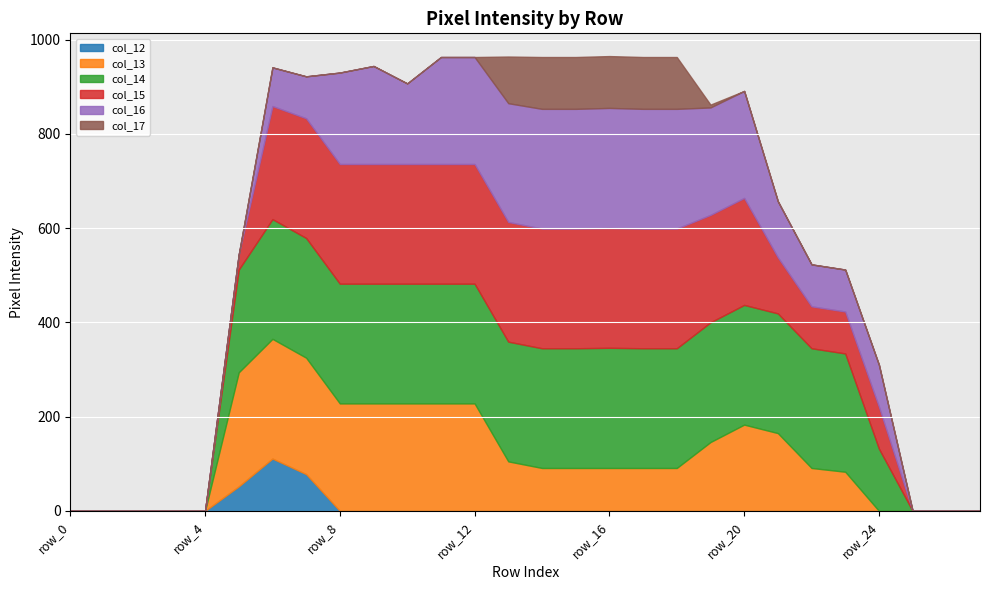

What value does the col_13 series have at row_14, to the nearest 5?

90